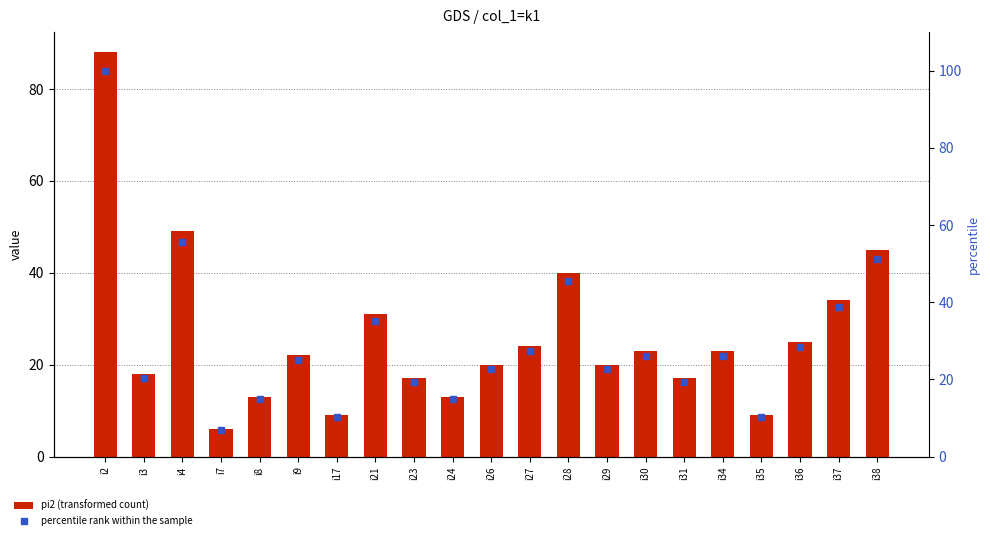

Reading left to right, what are all the values shown in this chart?

pi2 (transformed count): i2=88.0	i3=18.0	i4=49.0	i7=6.0	i8=13.0	i9=22.0	i17=9.0	i21=31.0	i23=17.0	i24=13.0	i26=20.0	i27=24.0	i28=40.0	i29=20.0	i30=23.0	i31=17.0	i34=23.0	i35=9.0	i36=25.0	i37=34.0	i38=45.0
percentile rank within the sample: i2=100.0	i3=20.5	i4=55.7	i7=6.8	i8=14.8	i9=25.0	i17=10.2	i21=35.2	i23=19.3	i24=14.8	i26=22.7	i27=27.3	i28=45.5	i29=22.7	i30=26.1	i31=19.3	i34=26.1	i35=10.2	i36=28.4	i37=38.6	i38=51.1